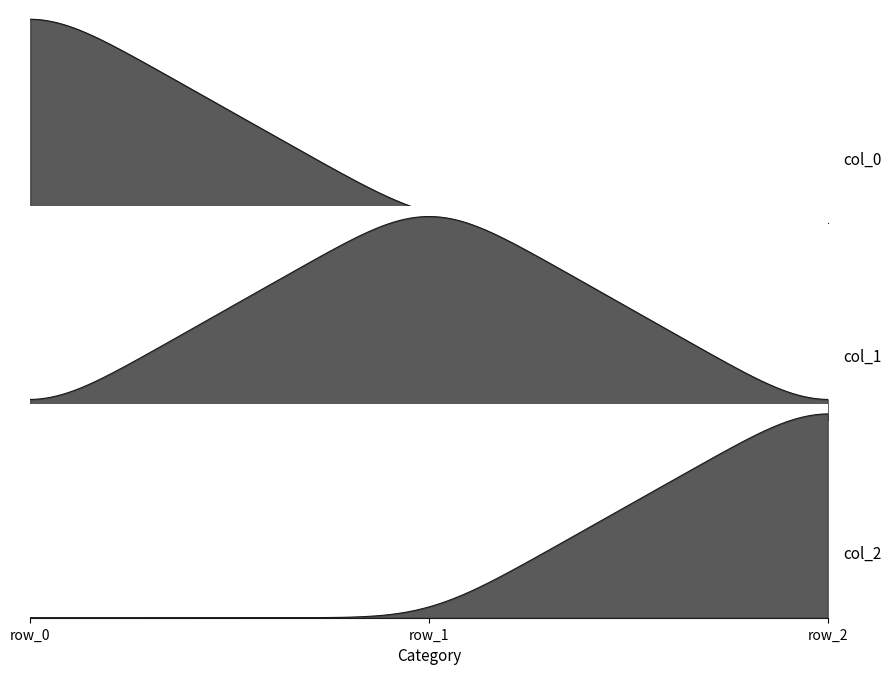

How many distinct data groups are displayed?

3